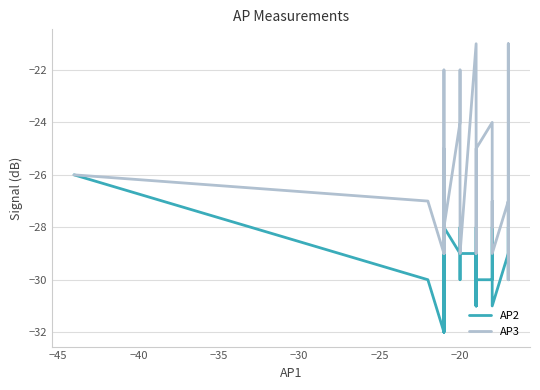

What is the total value across all series at −25?

-57